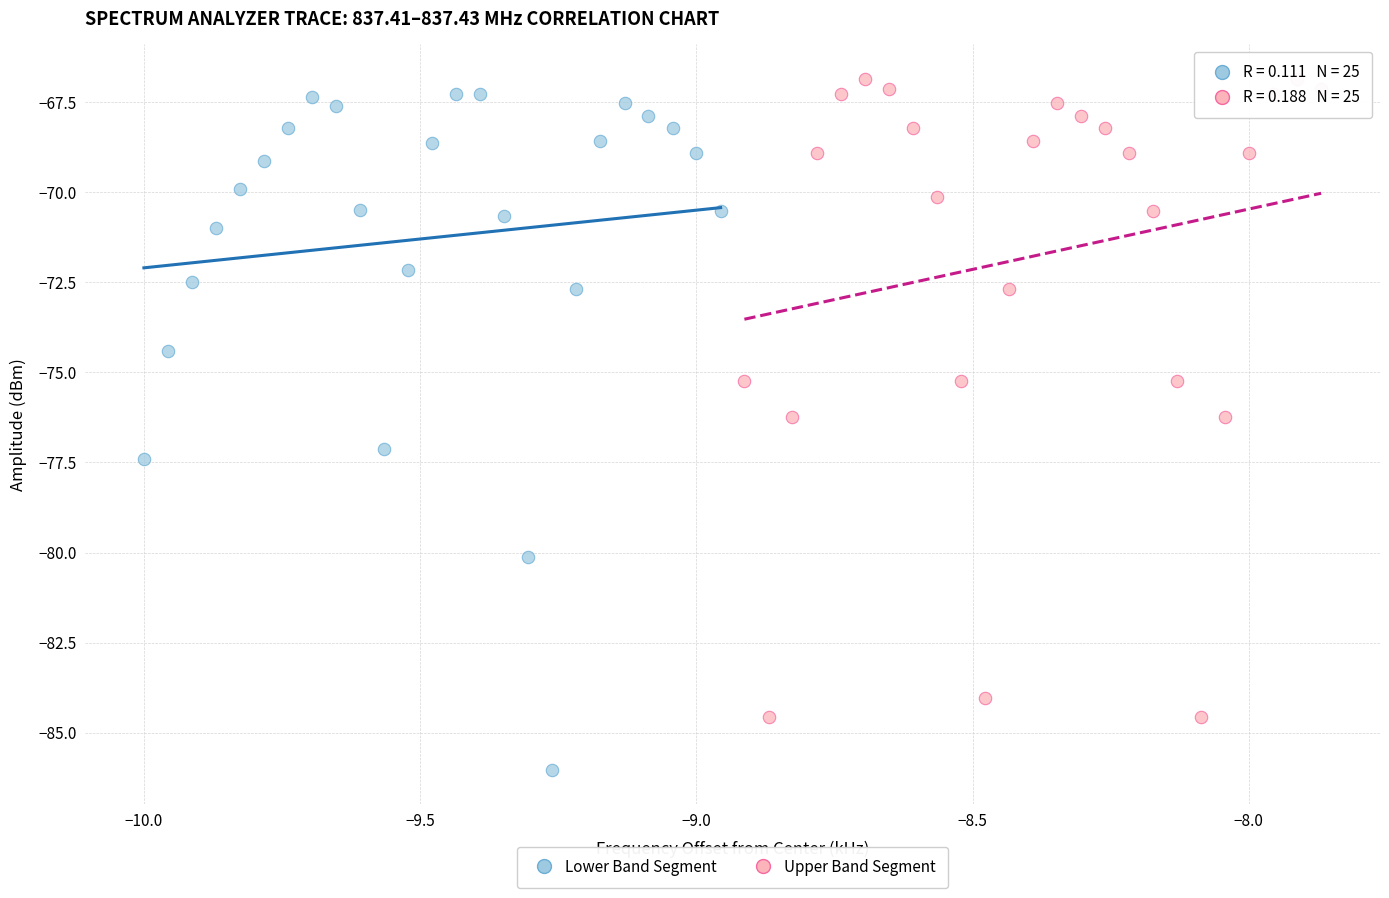

Which series contains the lowest Y value?

Lower Band Segment